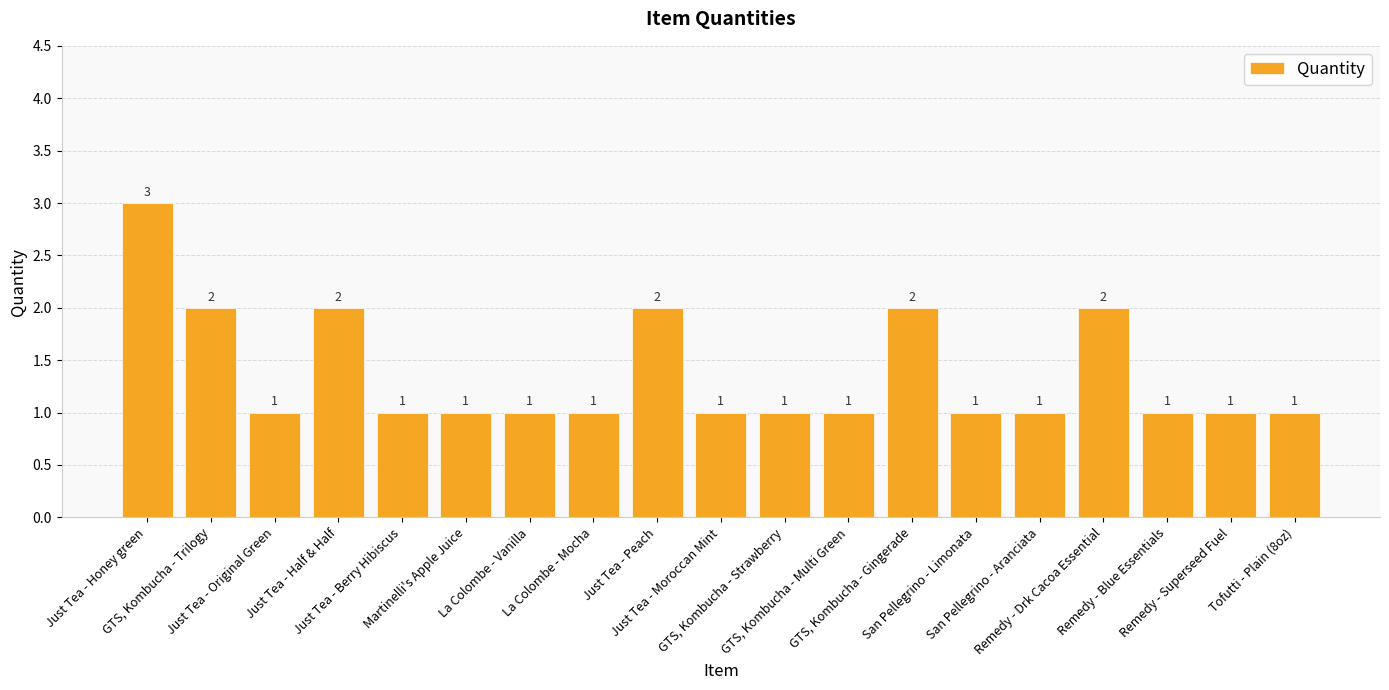

Count the number of values greater than 1.

6